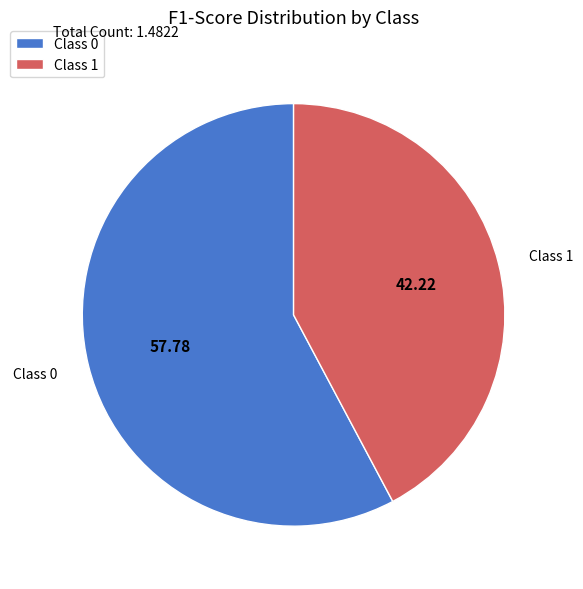

Rank the categories by value from highest to lowest.

Class 0, Class 1